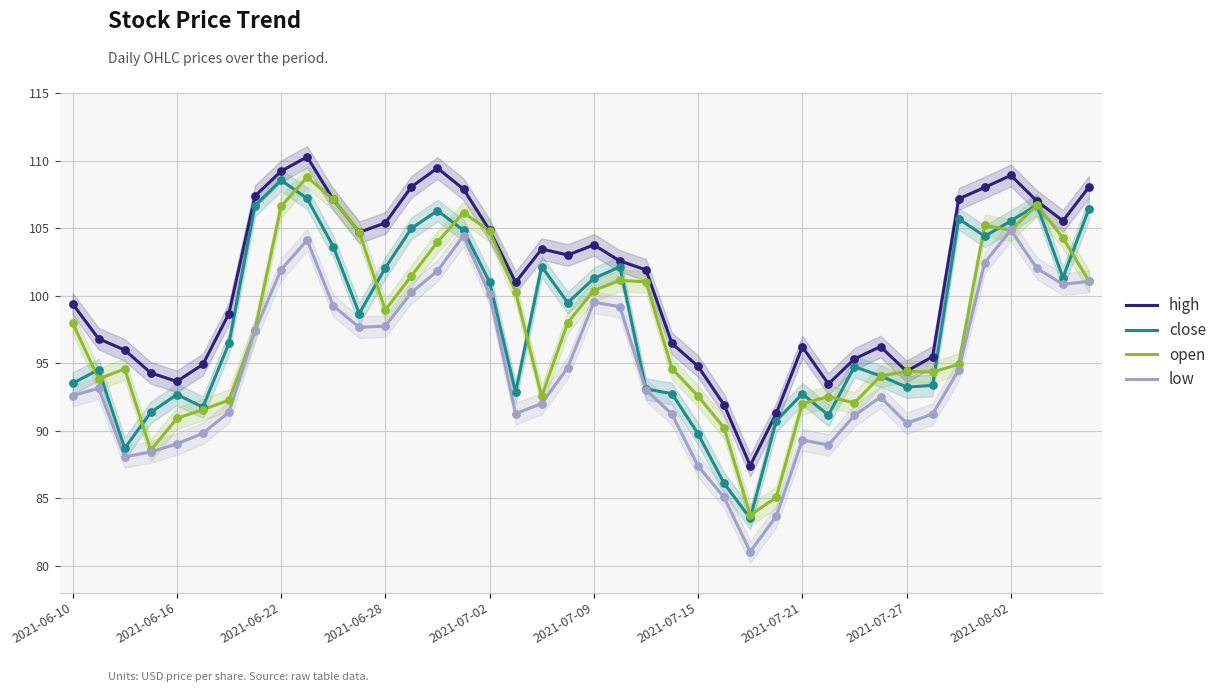

Which series has the largest Y range (max minus min)?

close